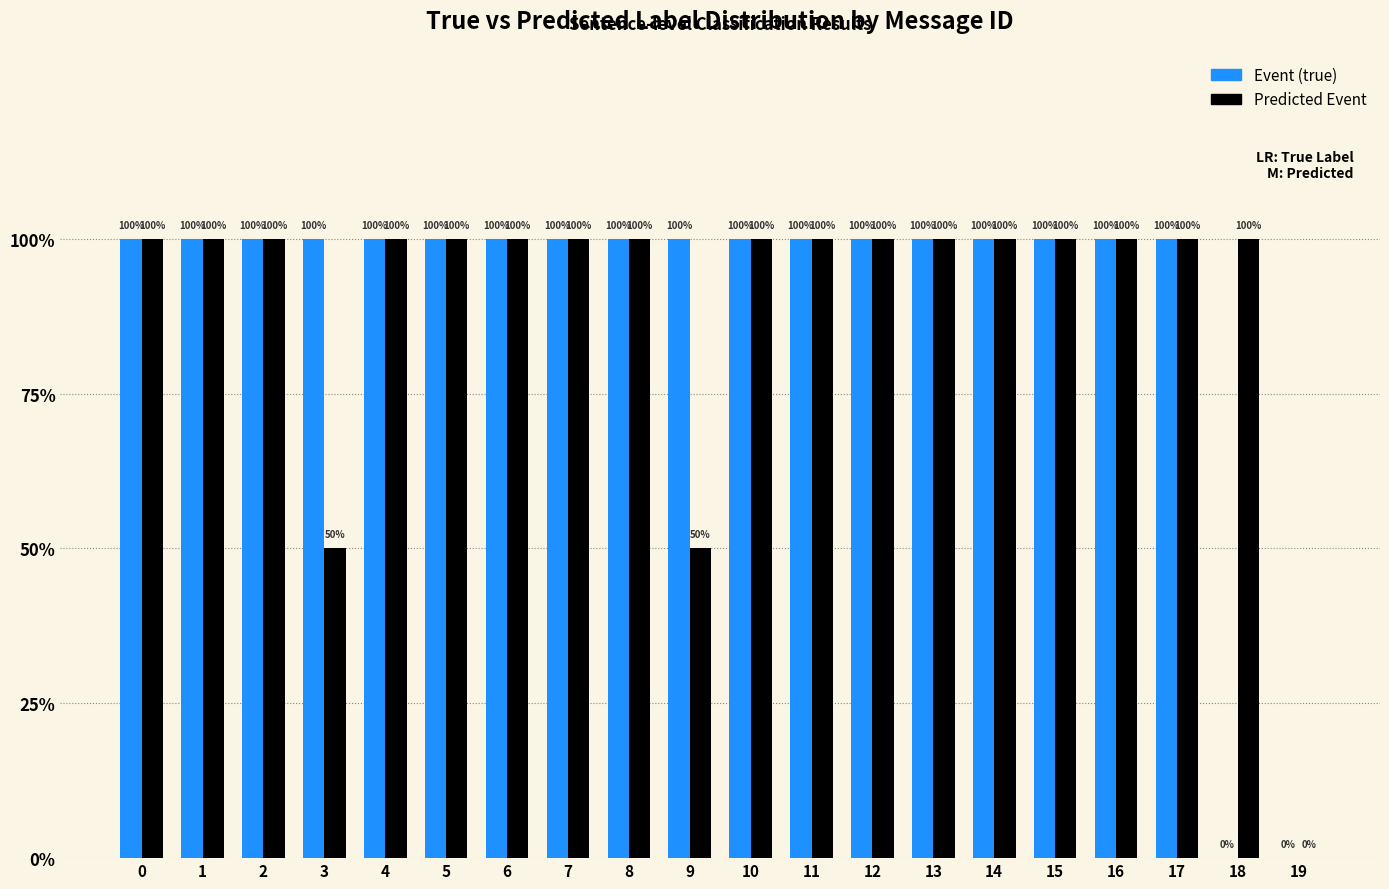

Are the bars horizontal?

No